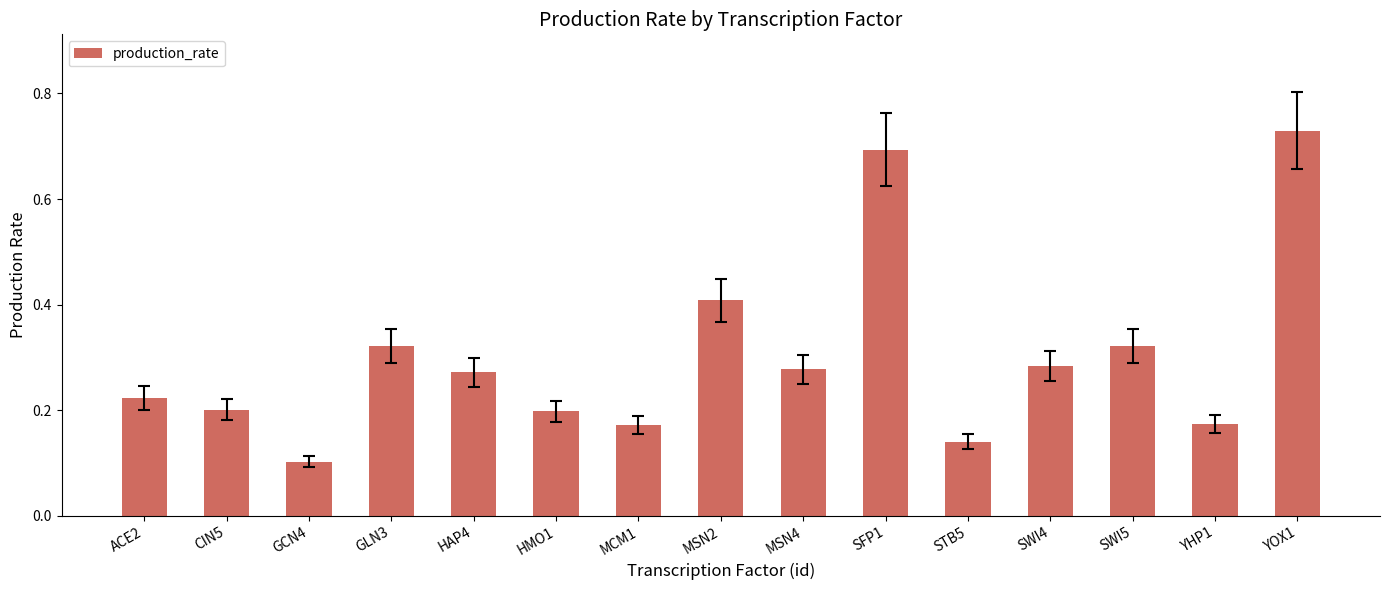

Where is the data nearest to the value 0?

GCN4